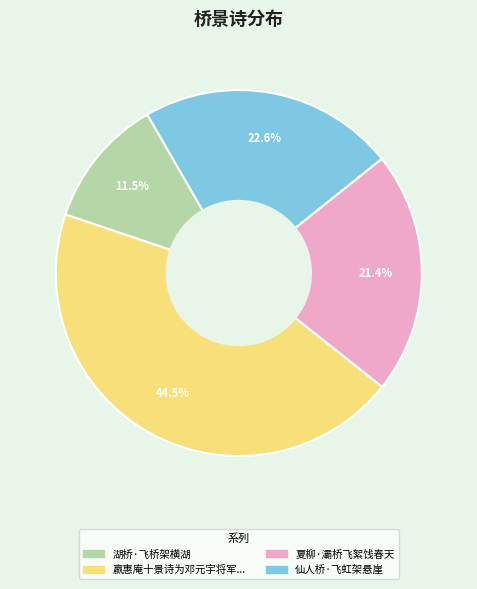

Is there a majority slice in this chart?

No